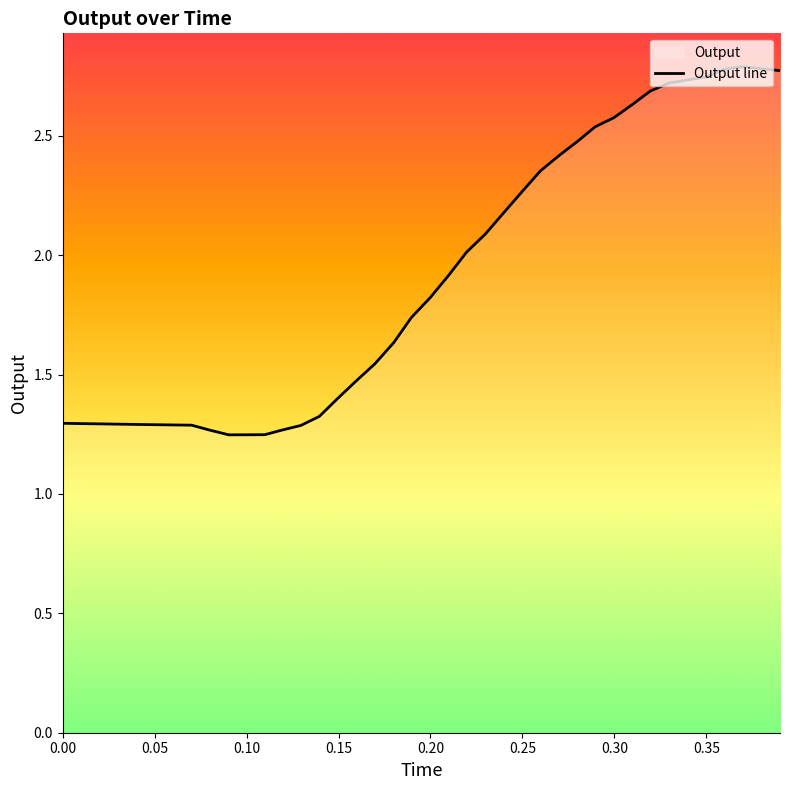

How many points are higher than both their immediate neighbors (excluding endpoints)?

1